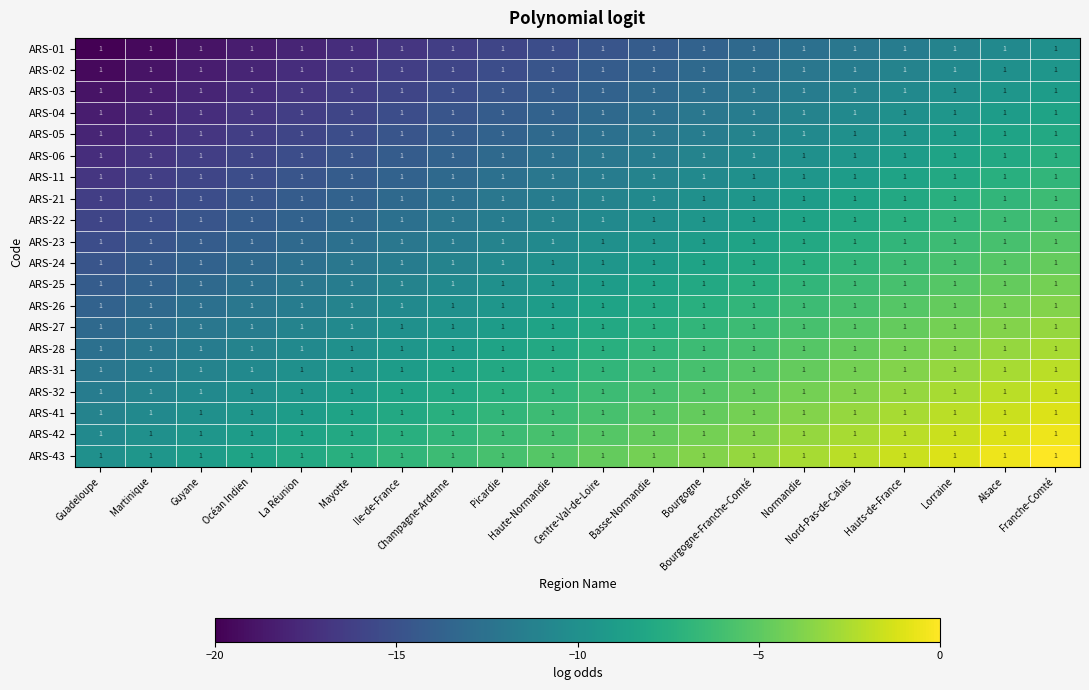

True or false: ARS-42 has a value of -2.6 at Nord-Pas-de-Calais.

True